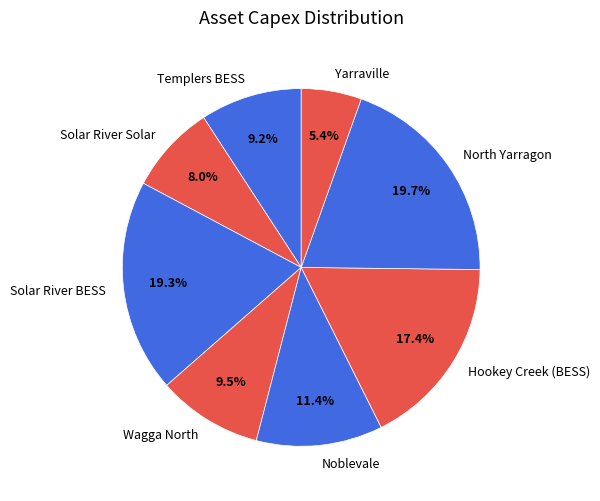

What percentage is the Yarraville slice, to the nearest percent?

5%